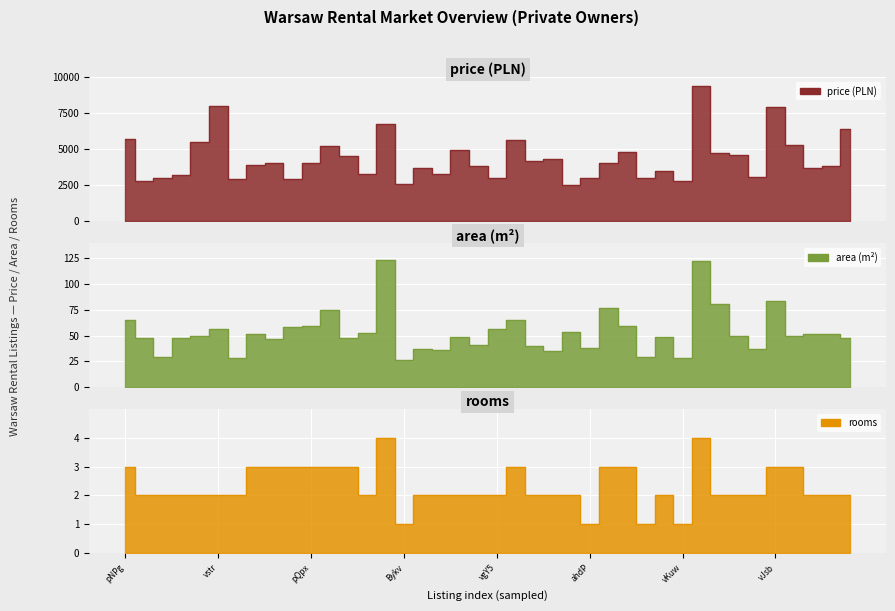

At which label does rooms first exceed 2?

pNPg